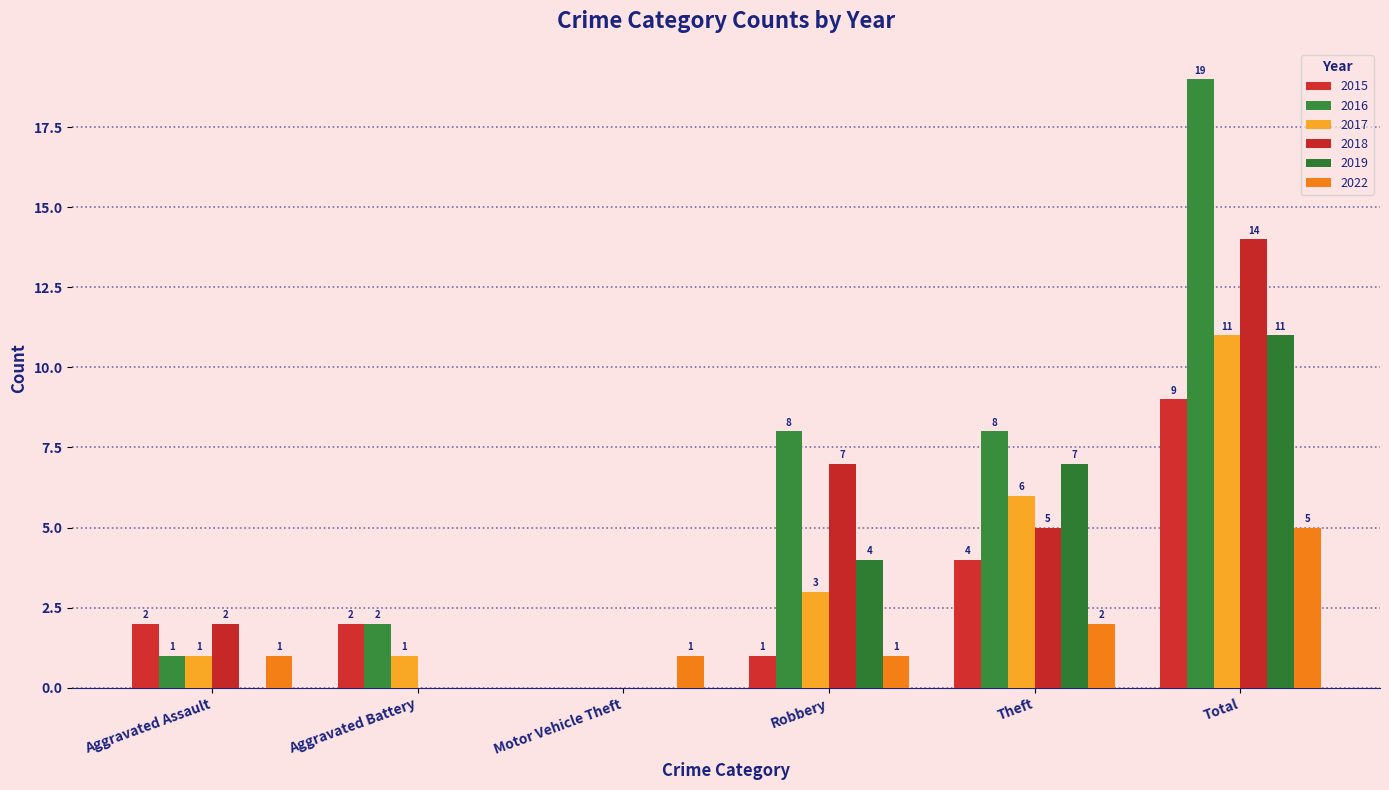

How many positive values does the 2016 series have?

5